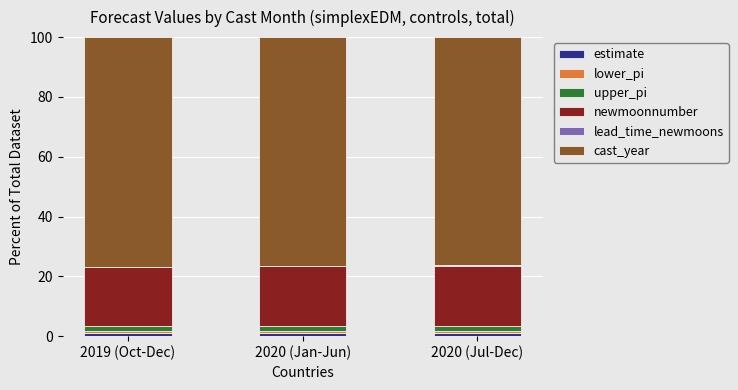

What is the sum of the newmoonnumber values at 2019 (Oct-Dec) and 2020 (Jan-Jun)?

40.0